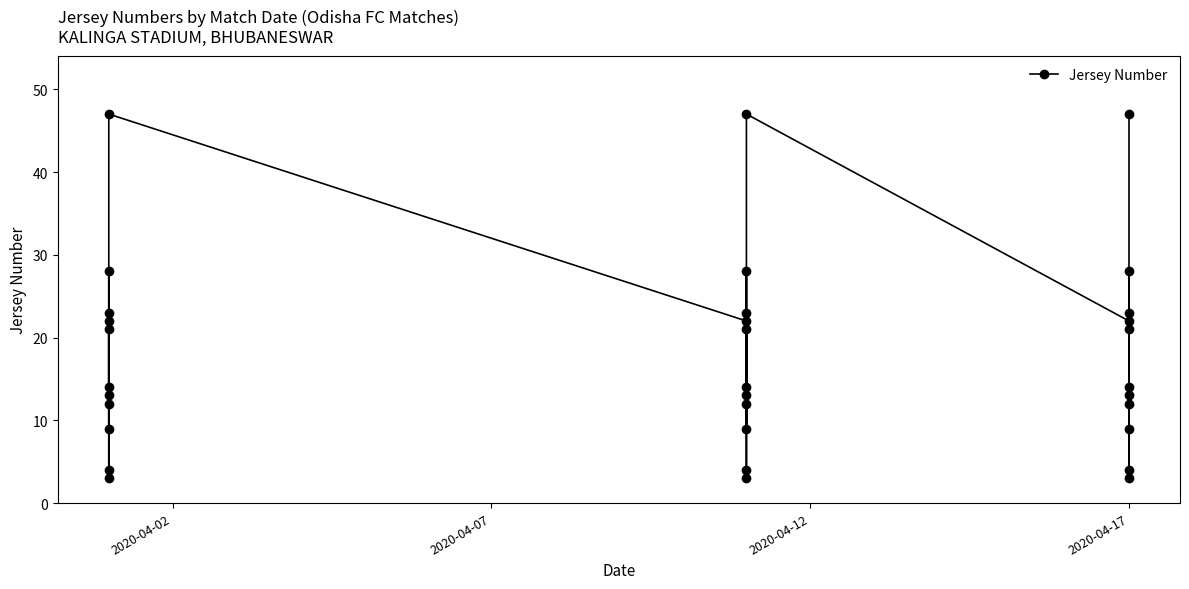

Reading left to right, transcribe all the data shown in this chart.

22	14	4	3	28	21	12	23	9	13	47	22	14	4	3	28	21	12	23	9	13	47	22	14	4	3	28	21	12	23	9	13	47